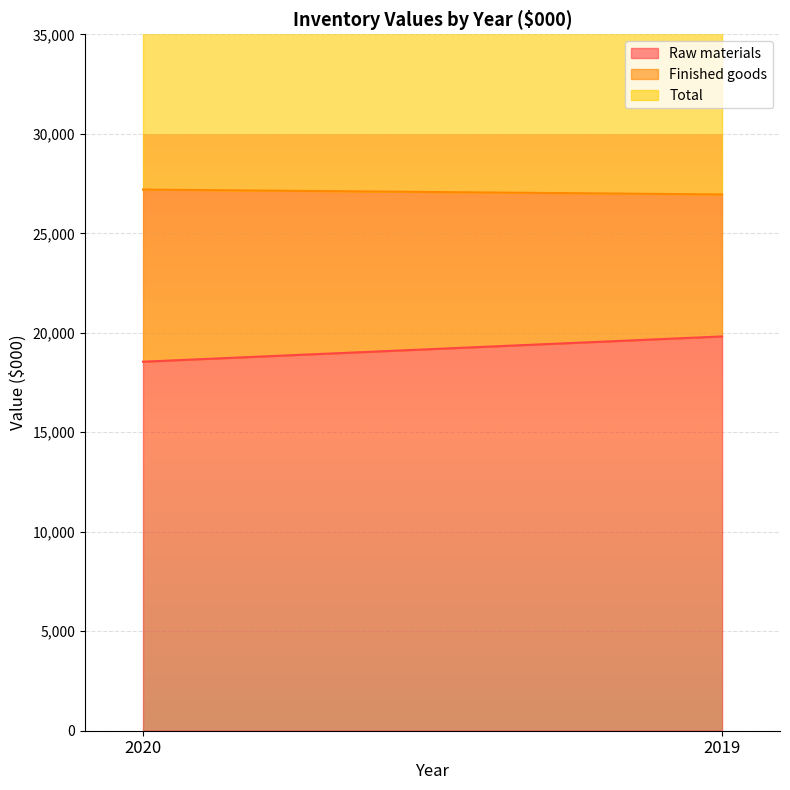

Reading left to right, what are all the values shown in this chart?

Raw materials: 18547	19816
Finished goods: 8651	7137
Total: 27198	26953